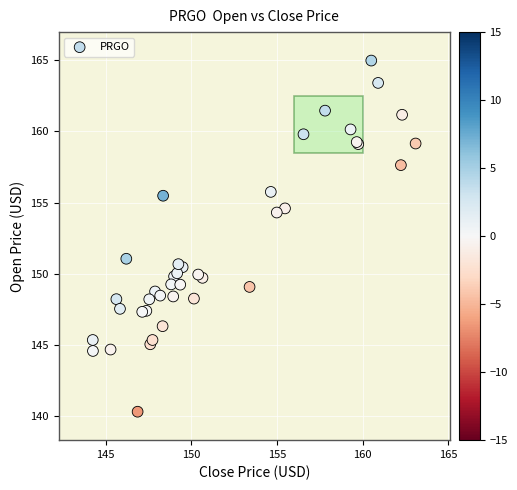

What Y value in the scatter plot is closest to 152?

151.1